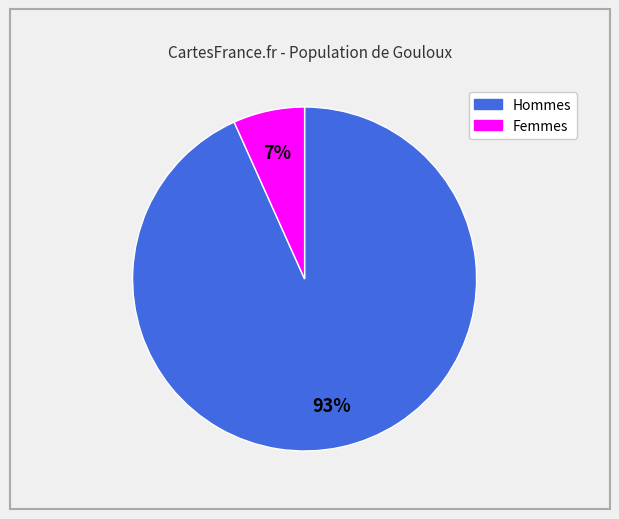

Does any single category account for the majority?

Yes